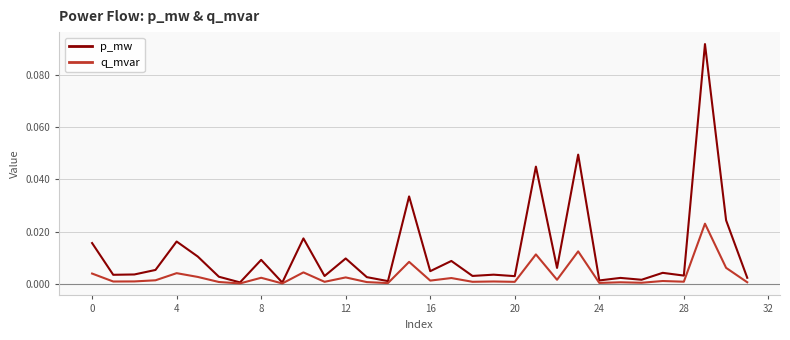

Which series has the largest total across all categories?

p_mw